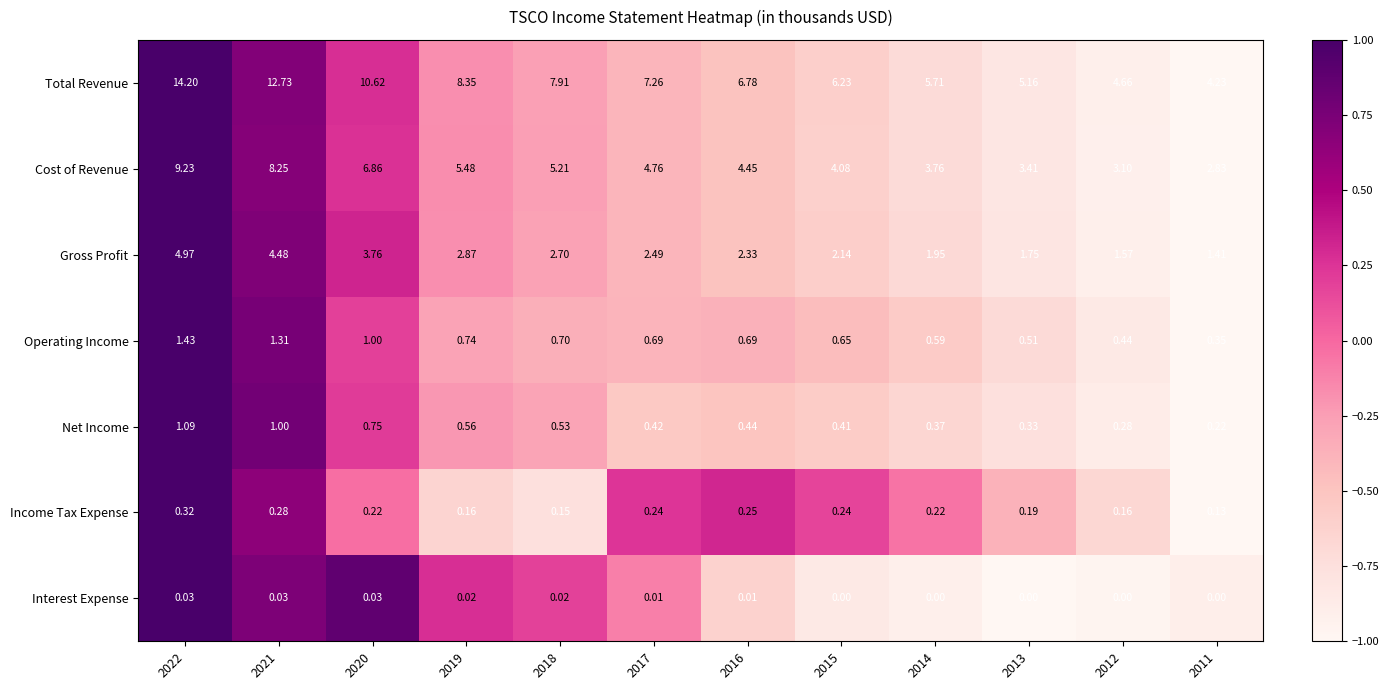

Count the number of categories in the chart.

12